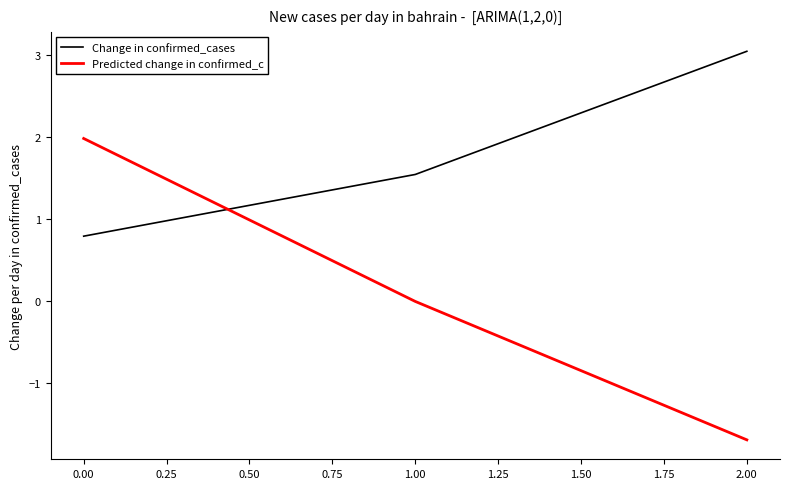

How many lines are shown in the chart?

2